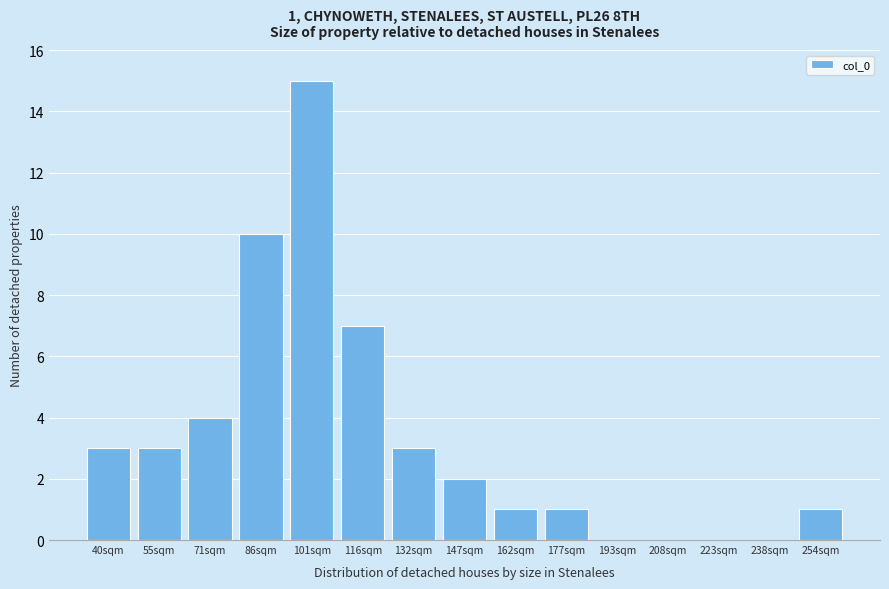

Reading right to left, what are all the values shown in this chart?

254sqm=1	238sqm=0	223sqm=0	208sqm=0	193sqm=0	177sqm=1	162sqm=1	147sqm=2	132sqm=3	116sqm=7	101sqm=15	86sqm=10	71sqm=4	55sqm=3	40sqm=3